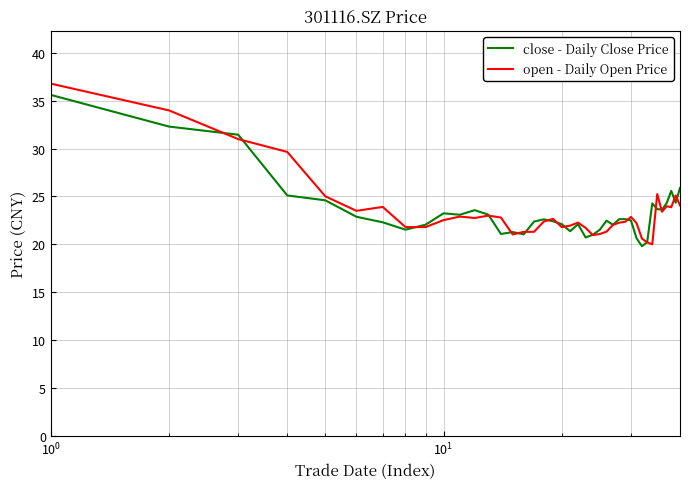

After their last crossing, which series has the higher values: close - Daily Close Price or open - Daily Open Price?

close - Daily Close Price